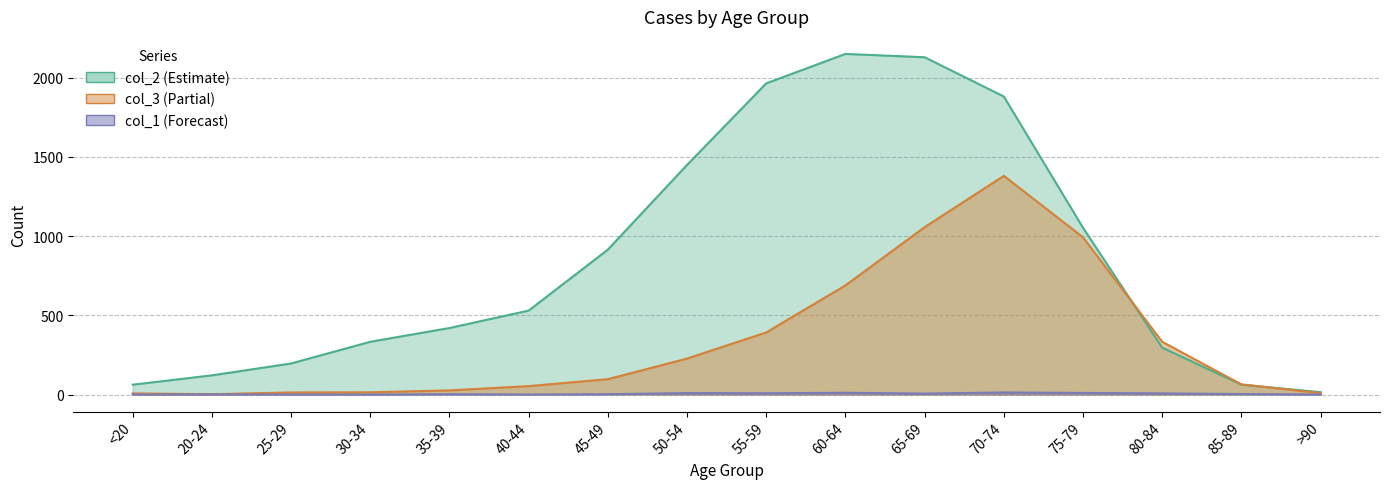

Does the chart have visible grid lines?

Yes